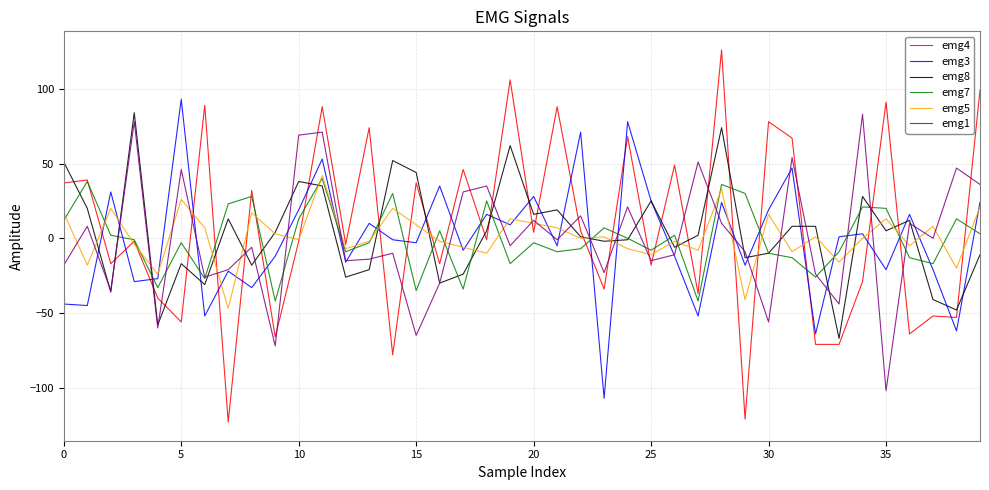

True or false: emg7 and emg3 intersect in this chart.

True